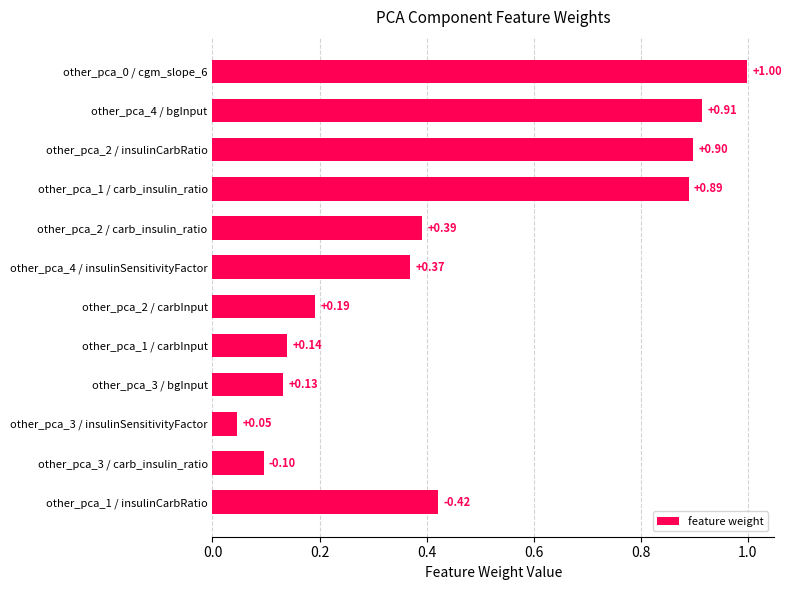

What is the difference between the second highest and minimum values?

0.9